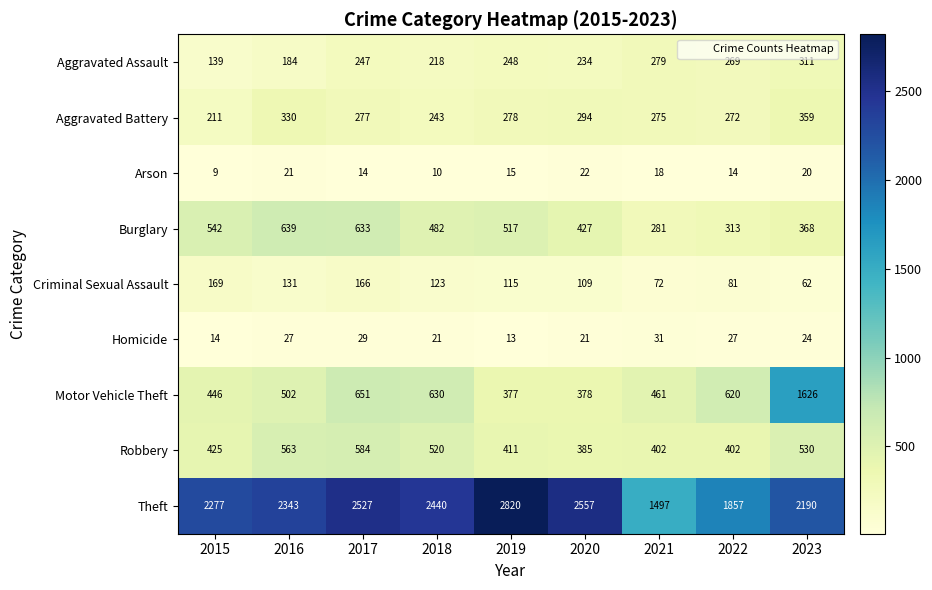

Is the value of Aggravated Battery at 2018 greater than the value of Aggravated Assault at 2018?

Yes